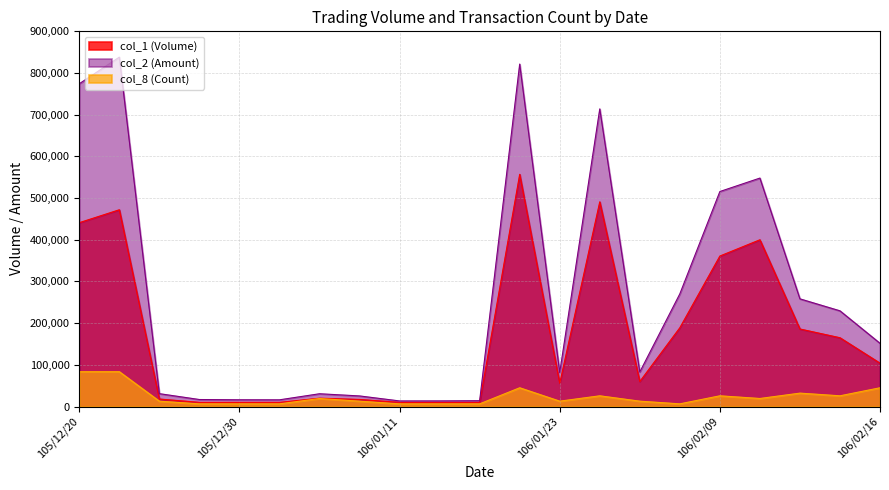

How many data points in col_1 (Volume) are above 60000?

10